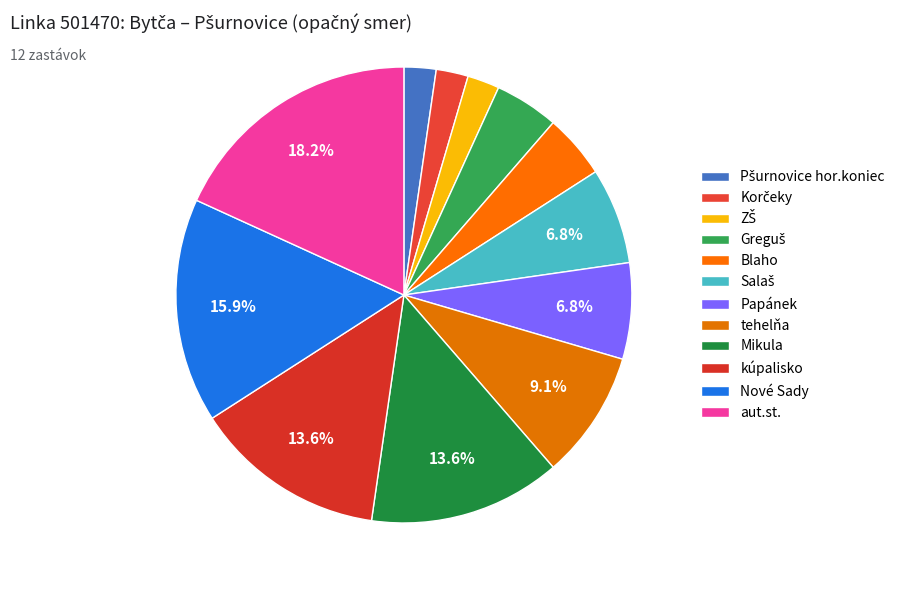

To the nearest percent, what is the difference between the Papánek and ZŠ slice percentages?

5%